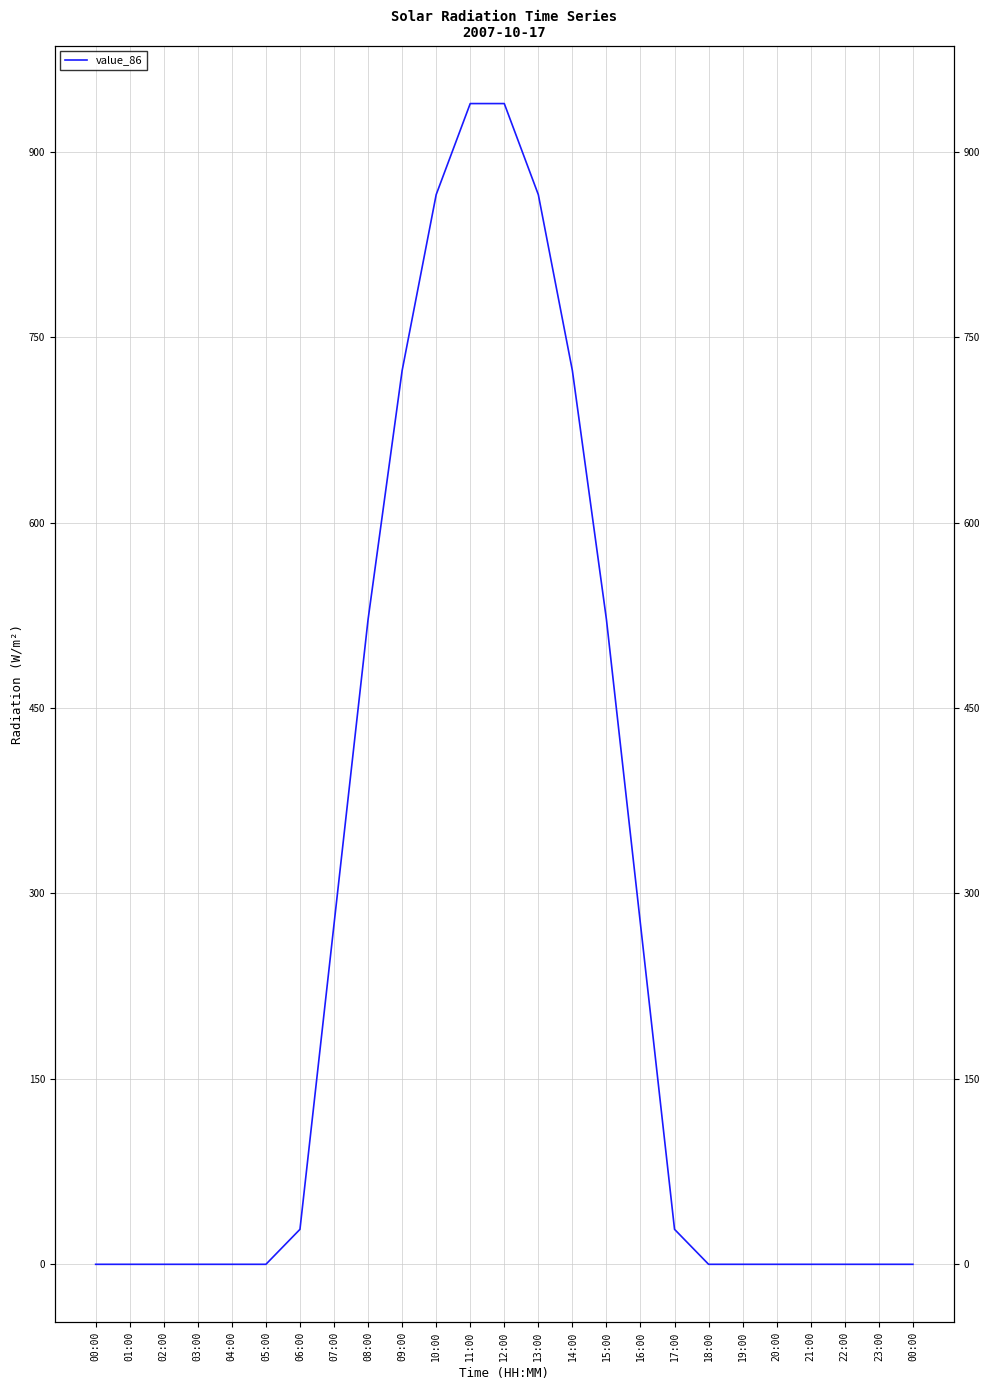

What is the difference between the second highest and minimum values?

938.9